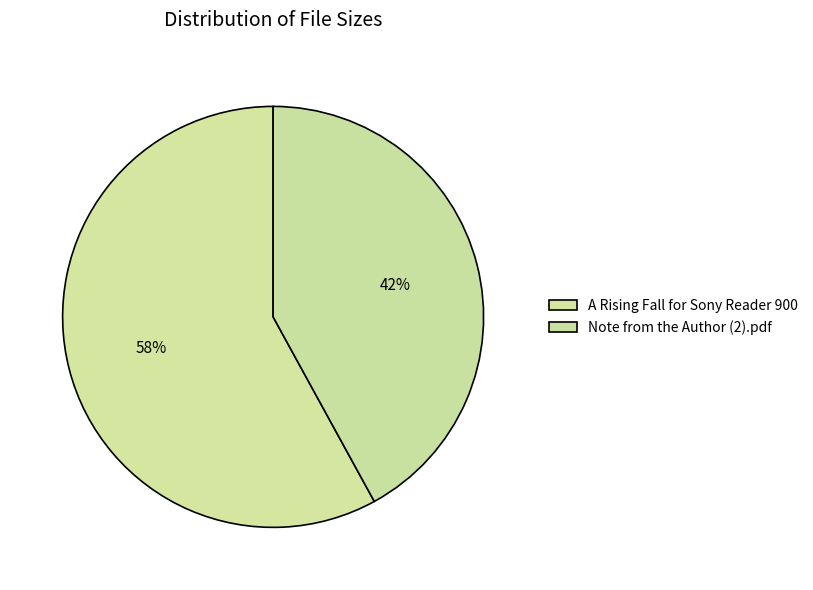

To the nearest percent, what is the average slice percentage?

50%